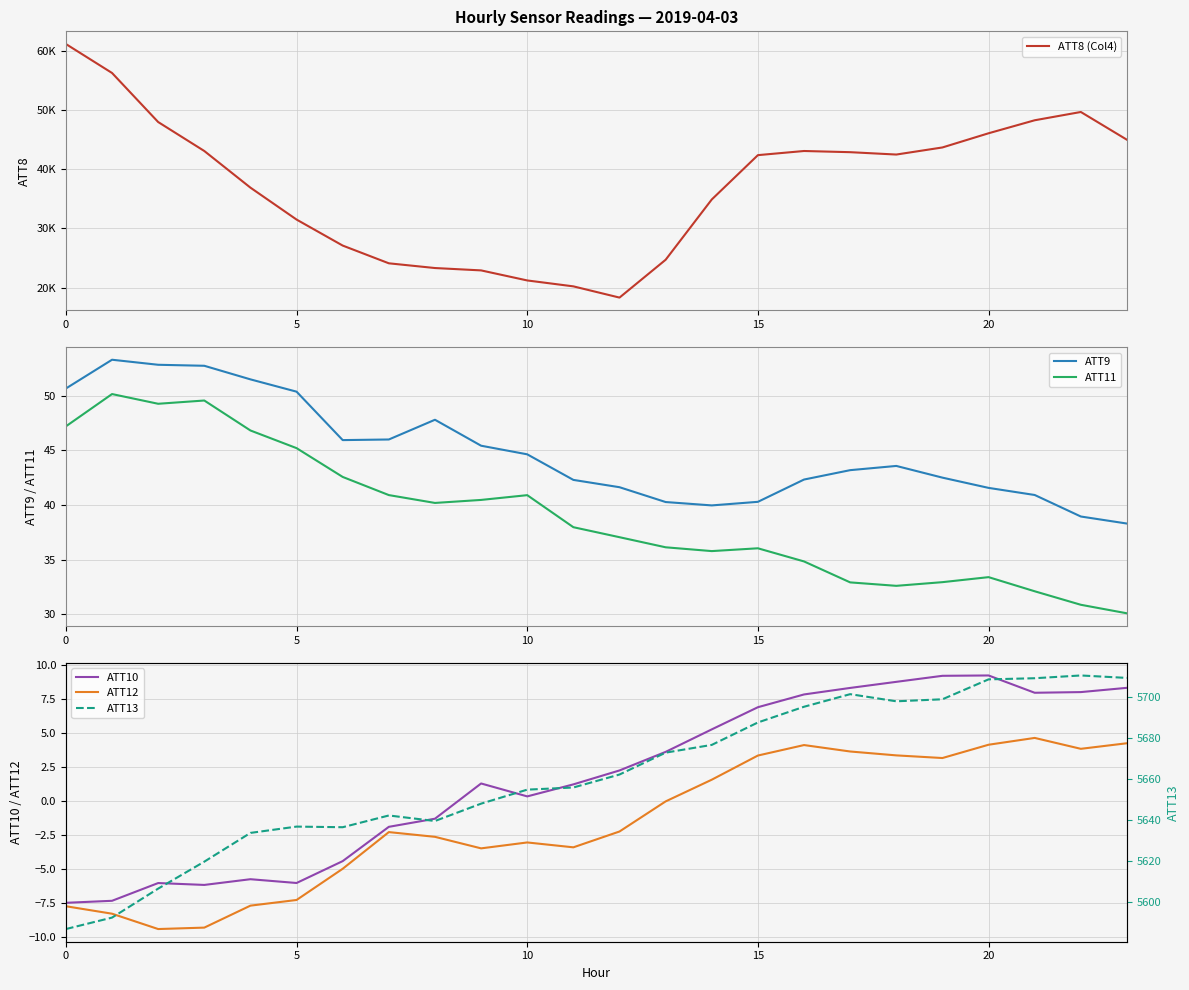

How many data points in ATT13 are less than 5662?

12